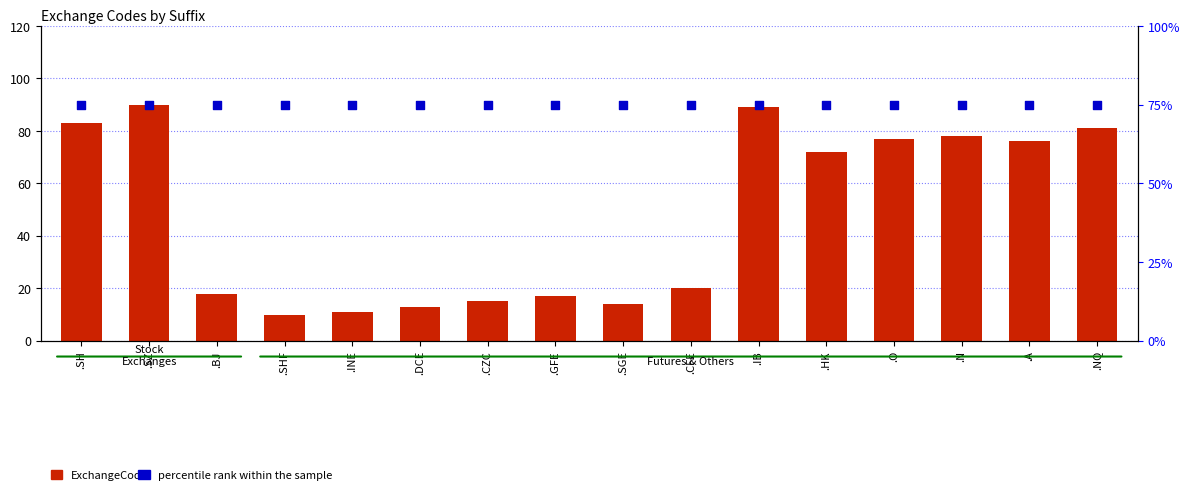

What are all the series names shown in the legend?

ExchangeCode, percentile rank within the sample